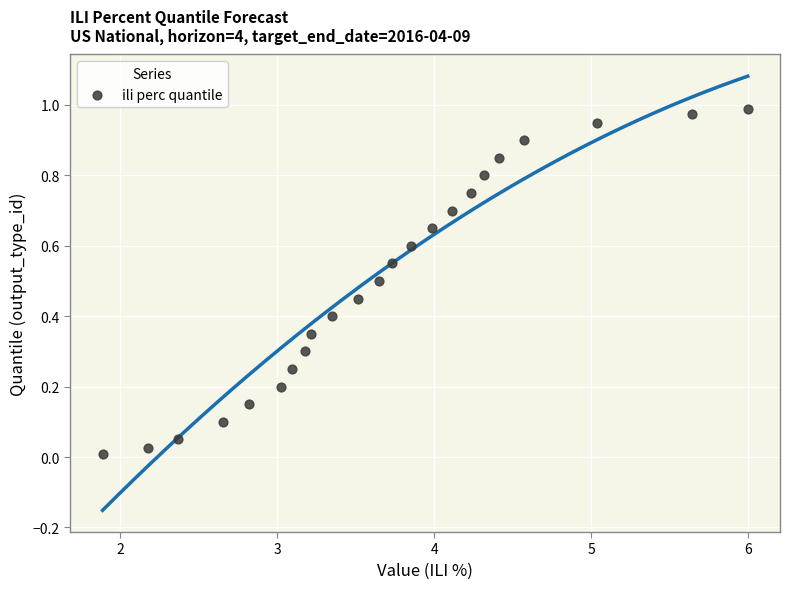

How many data points are displayed?

23